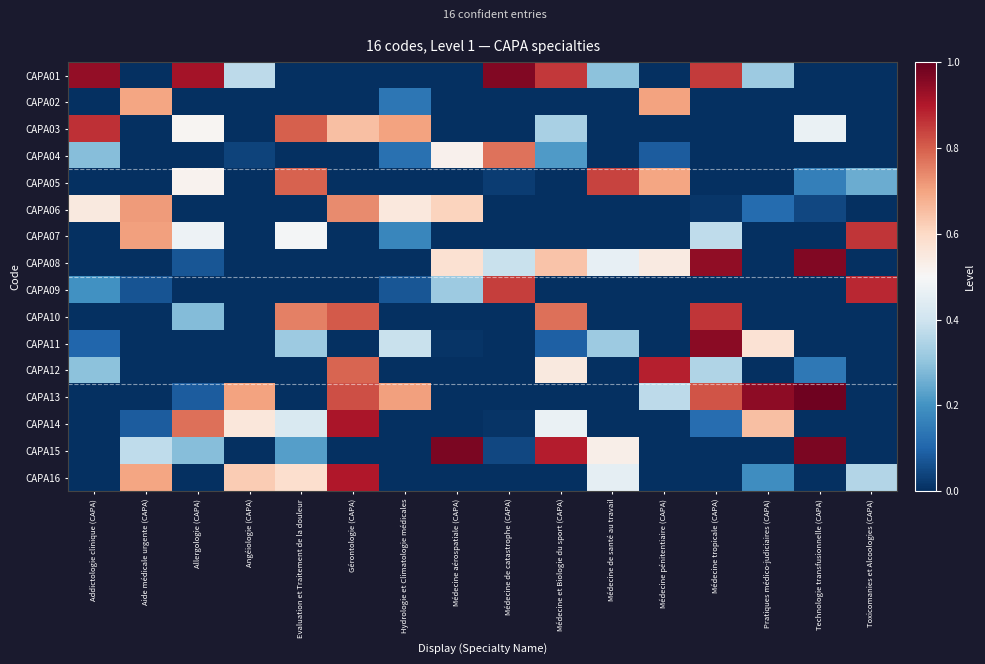

How many series are shown in this chart?

16